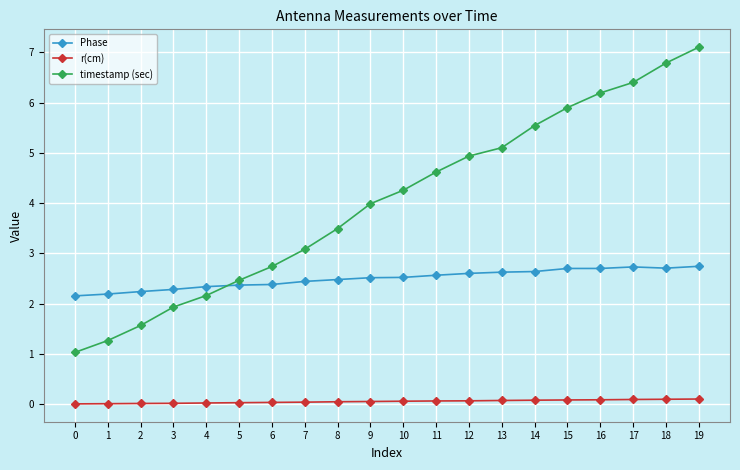

What is the sum of the r(cm) values at 1 and 18?

0.1